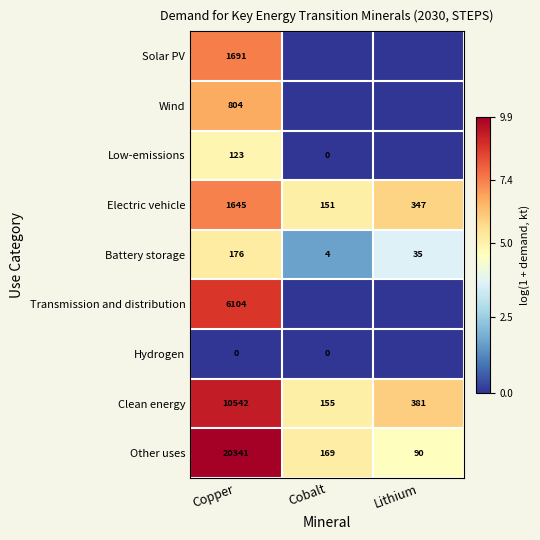

List the labels in order of Other uses value, smallest first.

Lithium, Cobalt, Copper